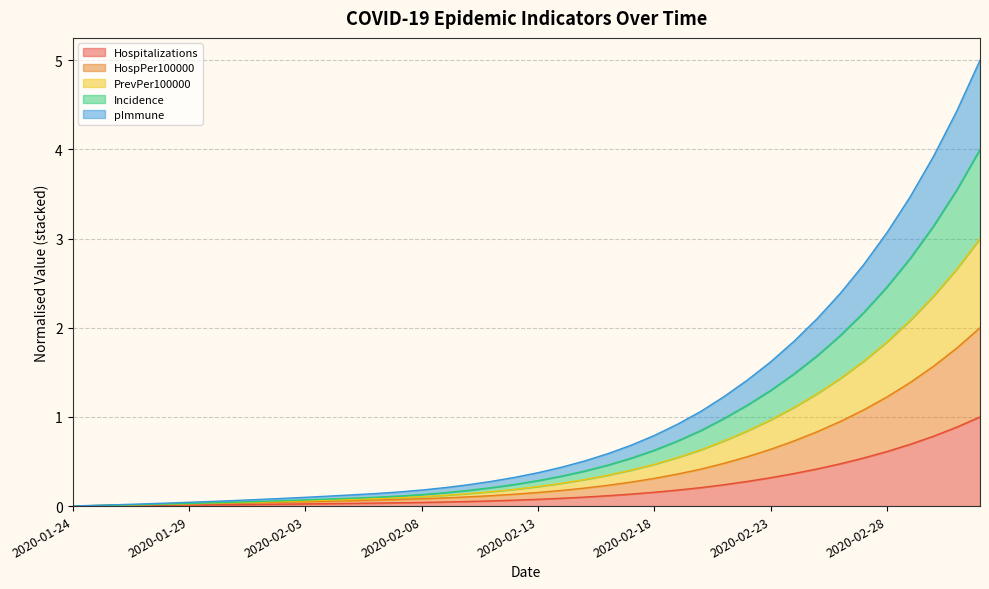

True or false: Hospitalizations and Incidence intersect in this chart.

False